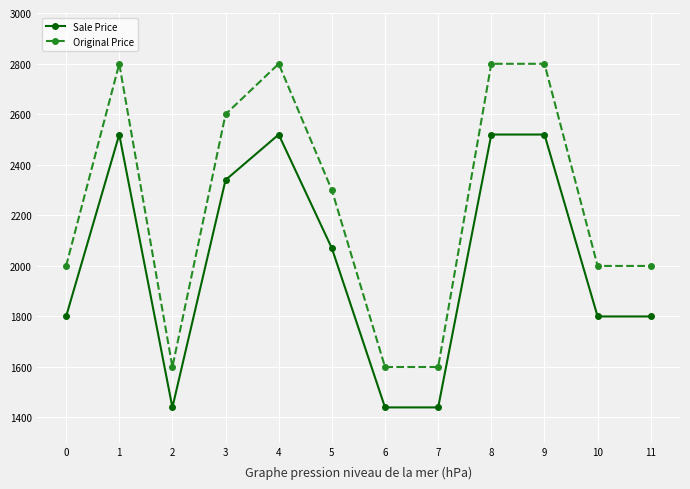

List the series in order of their peak value, lowest first.

Sale Price, Original Price